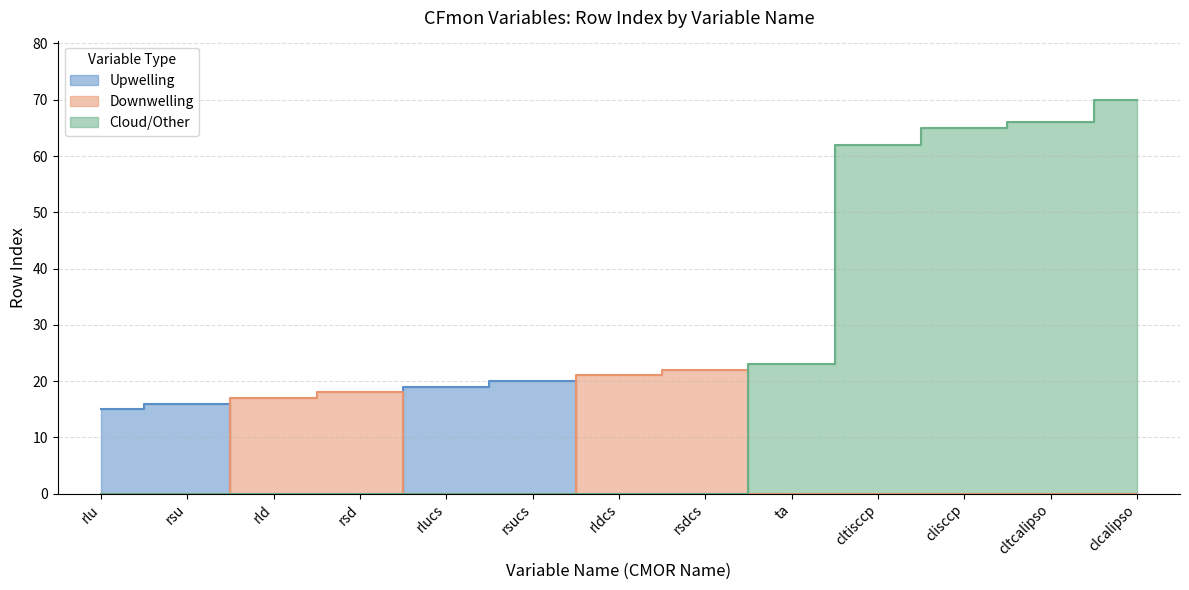

What is the highest value of the Downwelling series?

22